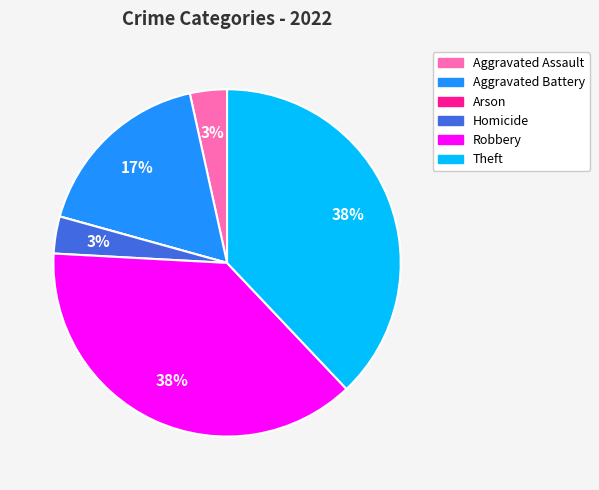

Does any single category account for the majority?

No